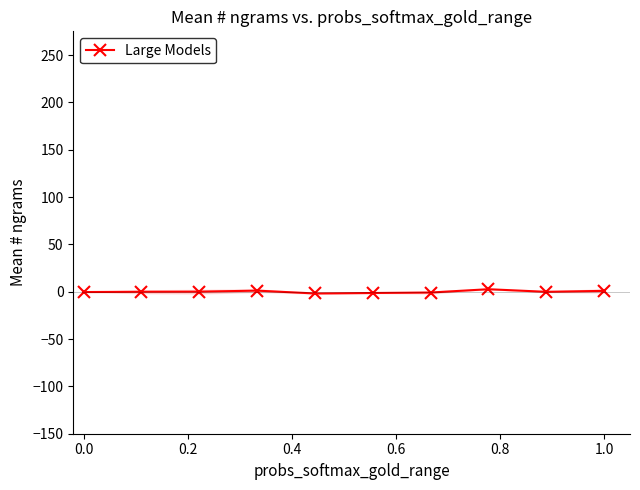

True or false: there are more than 1 points higher than both neighbors.

True